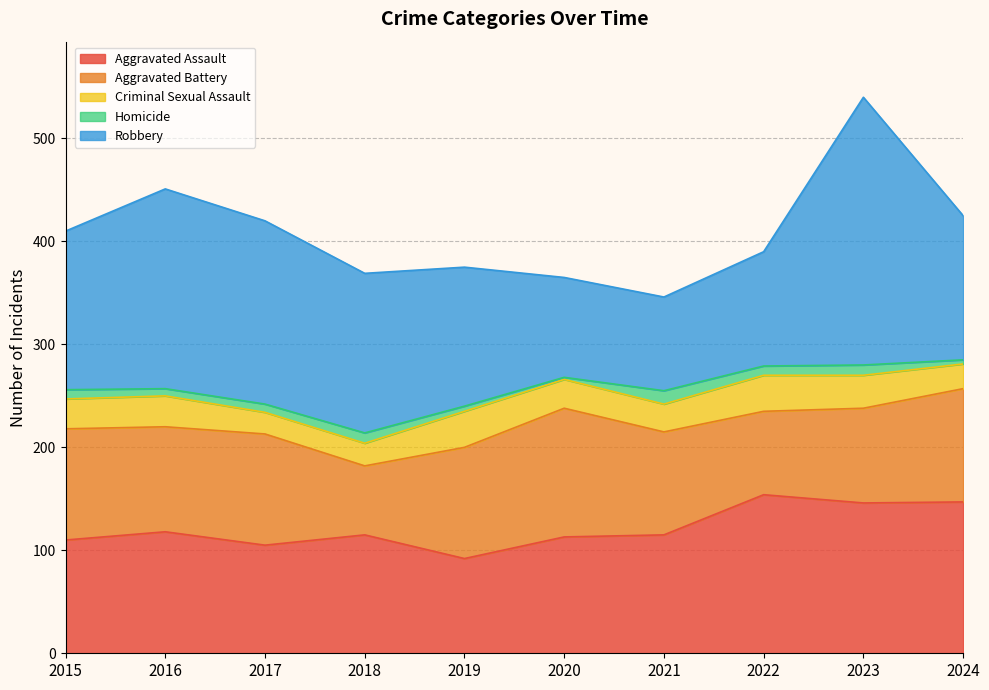

True or false: Robbery and Aggravated Battery intersect in this chart.

True